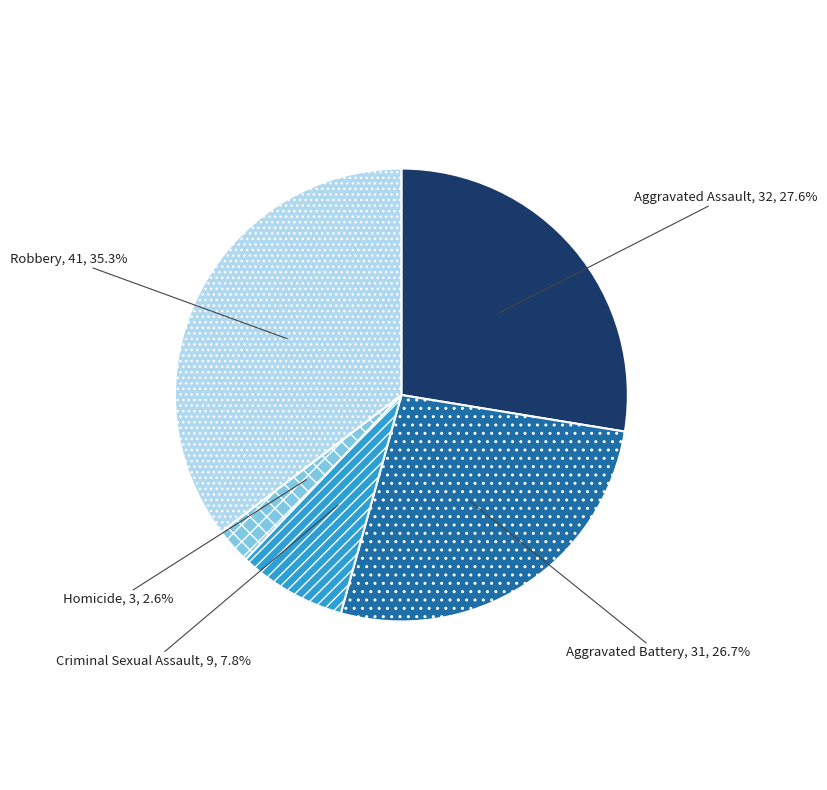

Is there any slice that represents more than half of the pie?

No